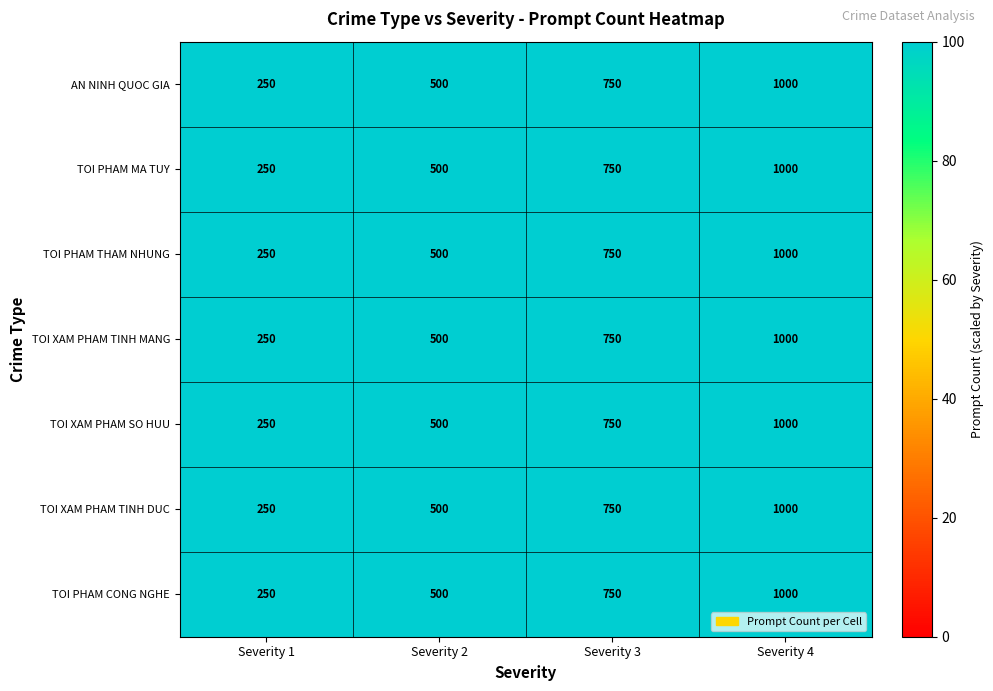

Reading left to right, extract all data points from this chart.

AN NINH QUOC GIA: 250	500	750	1000
TOI PHAM MA TUY: 250	500	750	1000
TOI PHAM THAM NHUNG: 250	500	750	1000
TOI XAM PHAM TINH MANG: 250	500	750	1000
TOI XAM PHAM SO HUU: 250	500	750	1000
TOI XAM PHAM TINH DUC: 250	500	750	1000
TOI PHAM CONG NGHE: 250	500	750	1000